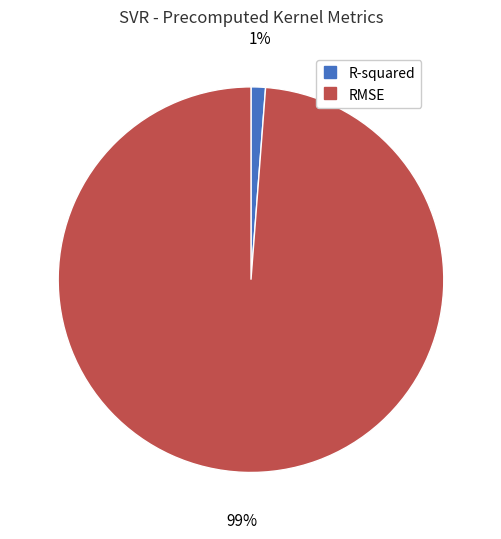

Which slice represents more than half of the pie?

RMSE